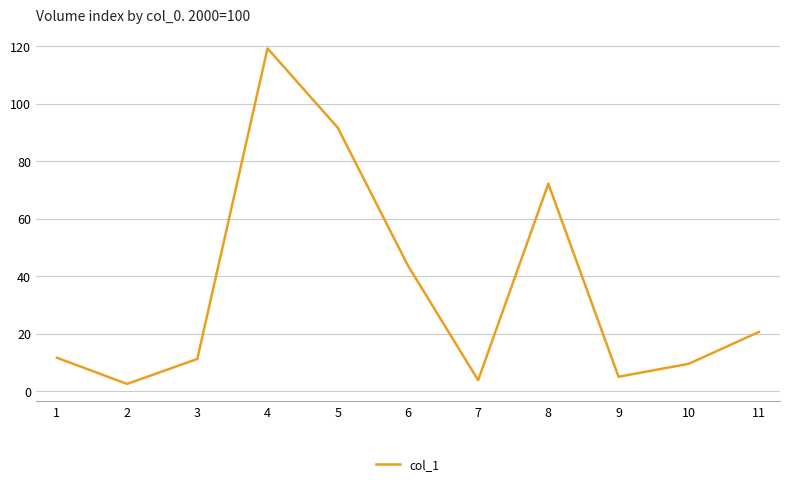

True or false: the data shows 3.8 at 7.

True